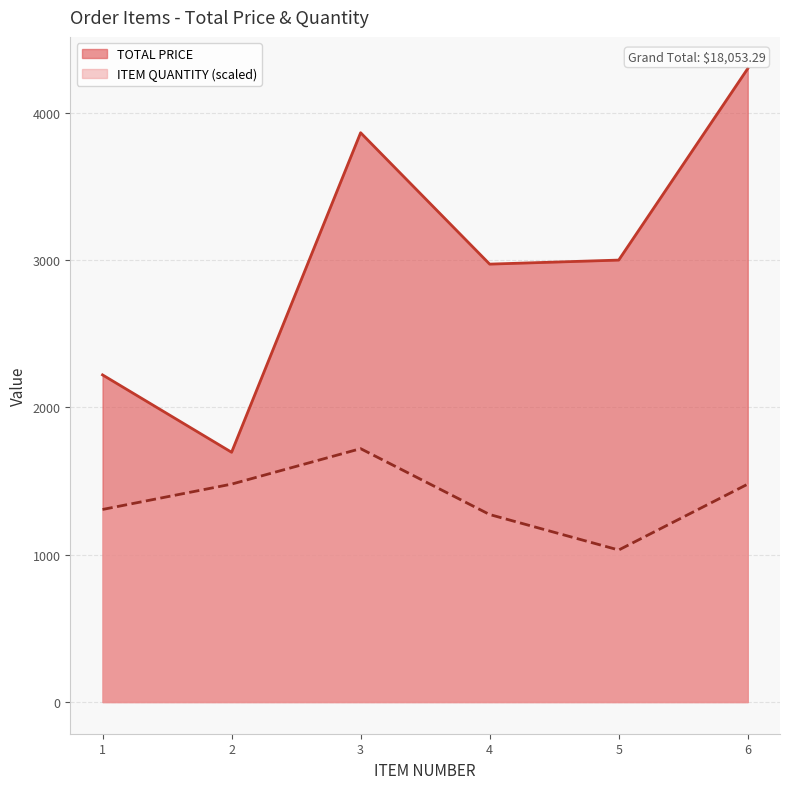

Is the value of TOTAL PRICE at 1 greater than the value of ITEM QUANTITY (scaled) at 2?

Yes